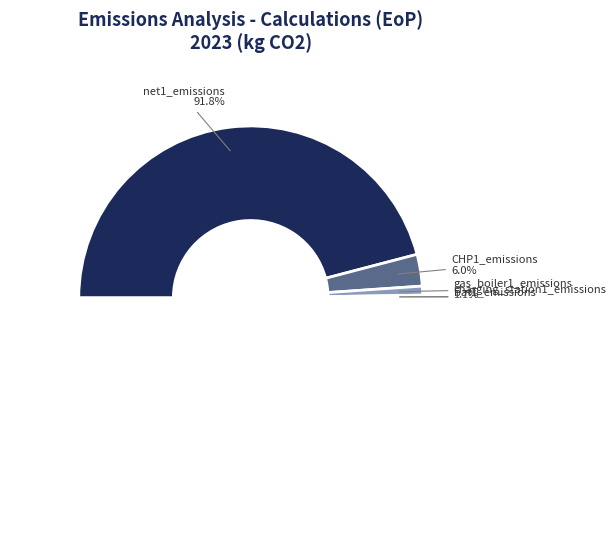

To the nearest percent, what is the difference between the gas_boiler1_emissions and CHP1_emissions slice percentages?

4%